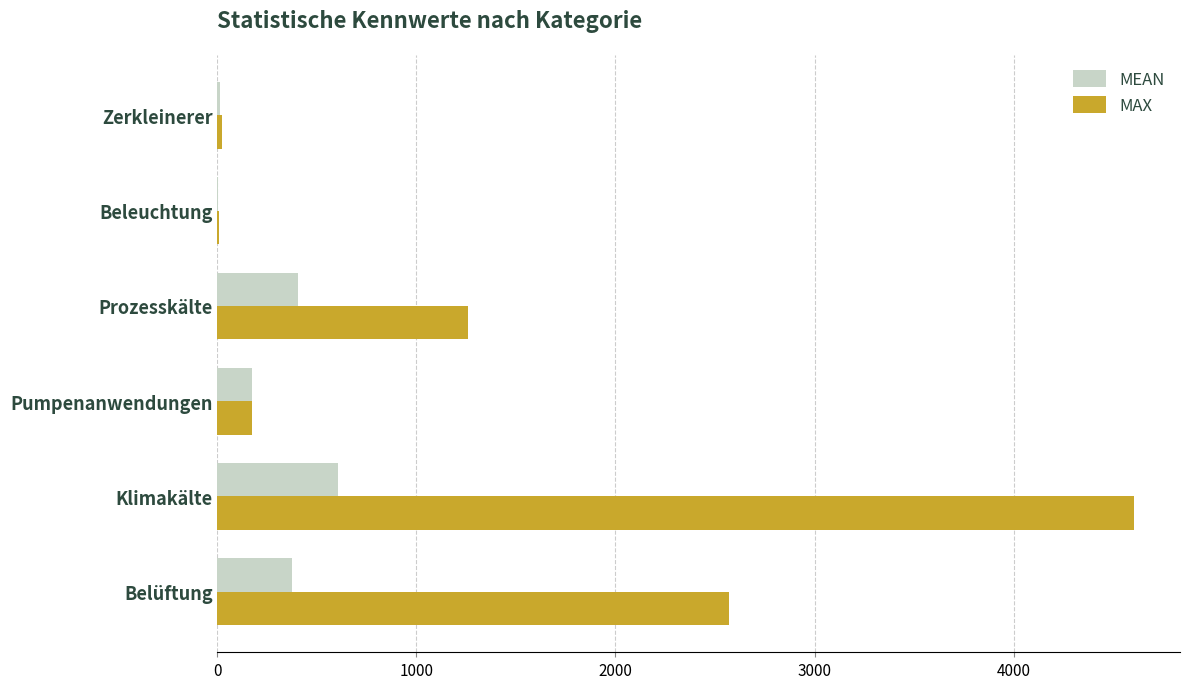

What is the total value across all series at Belüftung?

2944.6